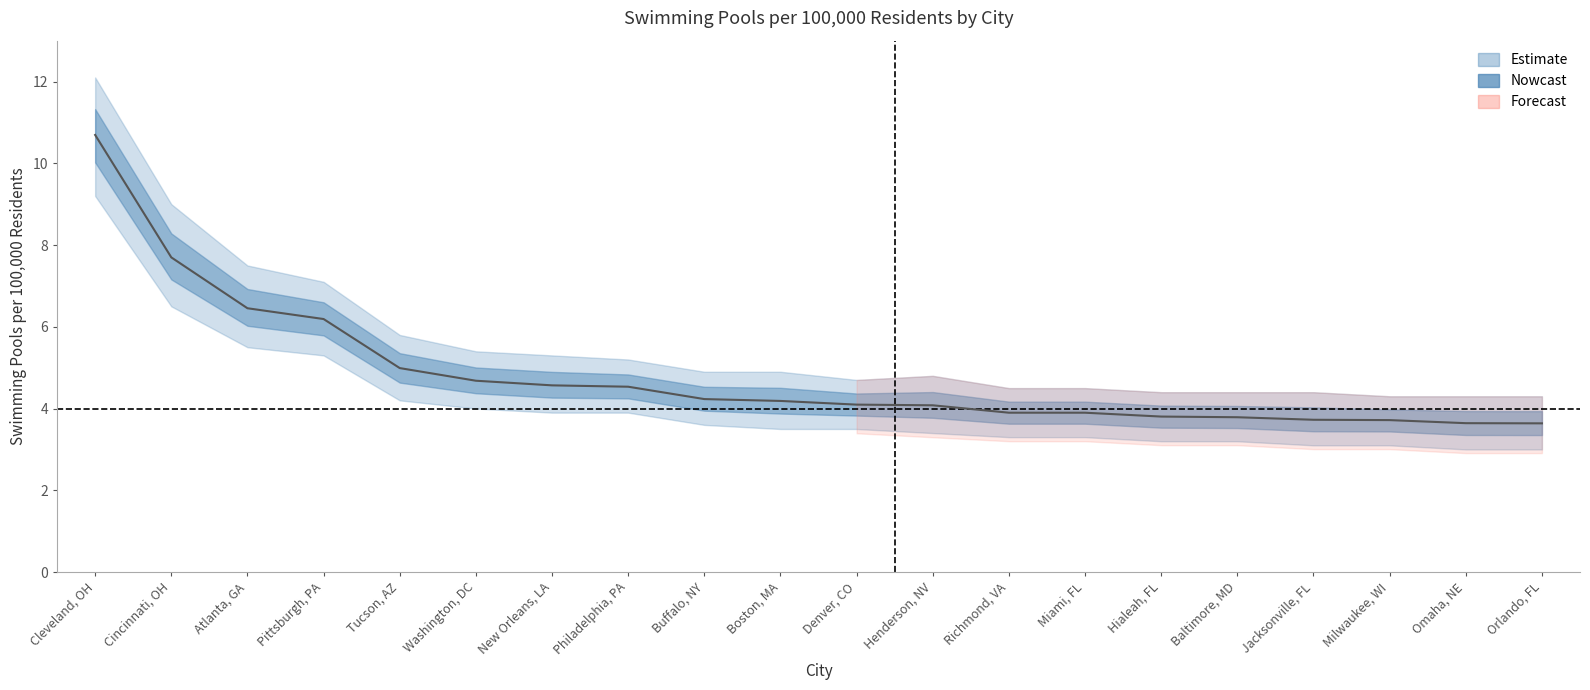

Between Baltimore, MD and Buffalo, NY, which is larger?

Buffalo, NY